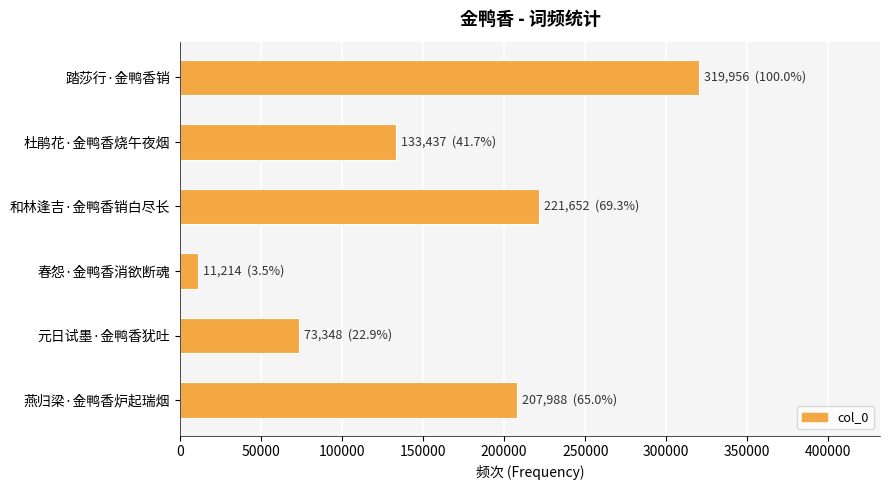

The chart shows a value of 68950 at 杜鹃花·金鸭香烧午夜烟. True or false?

False